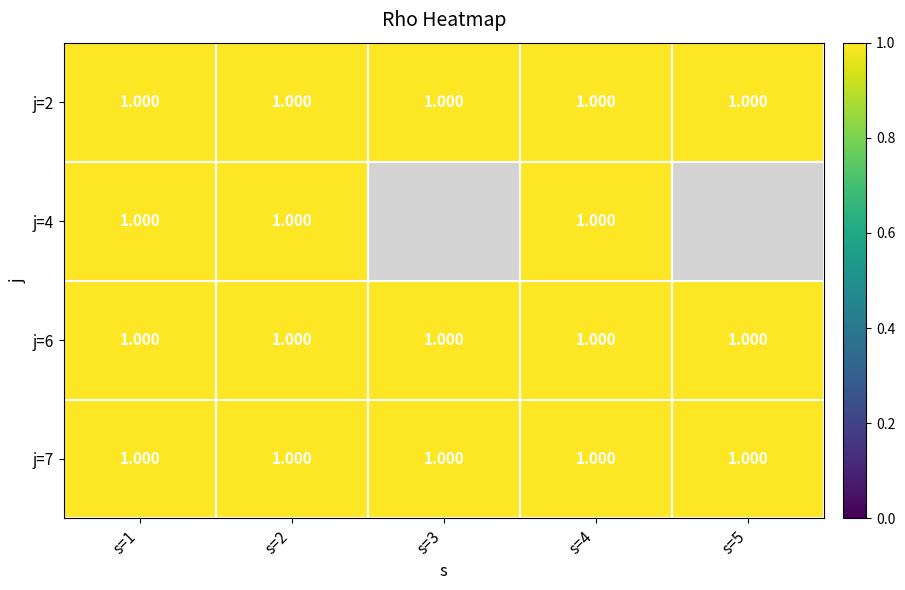

What is the total value across all series at 4?

4